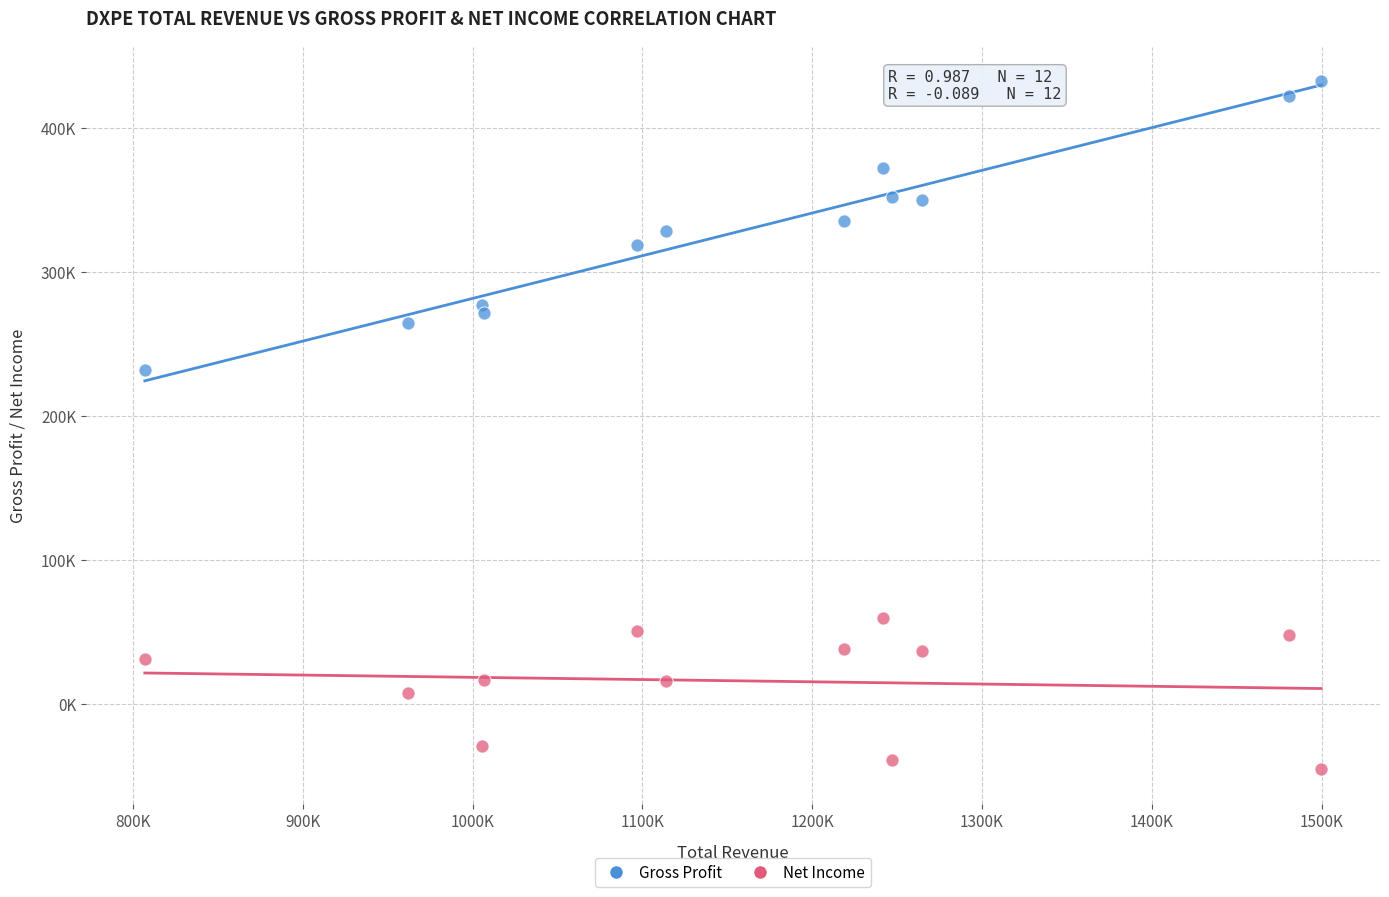

What are all the series names shown in the legend?

Gross Profit, Net Income